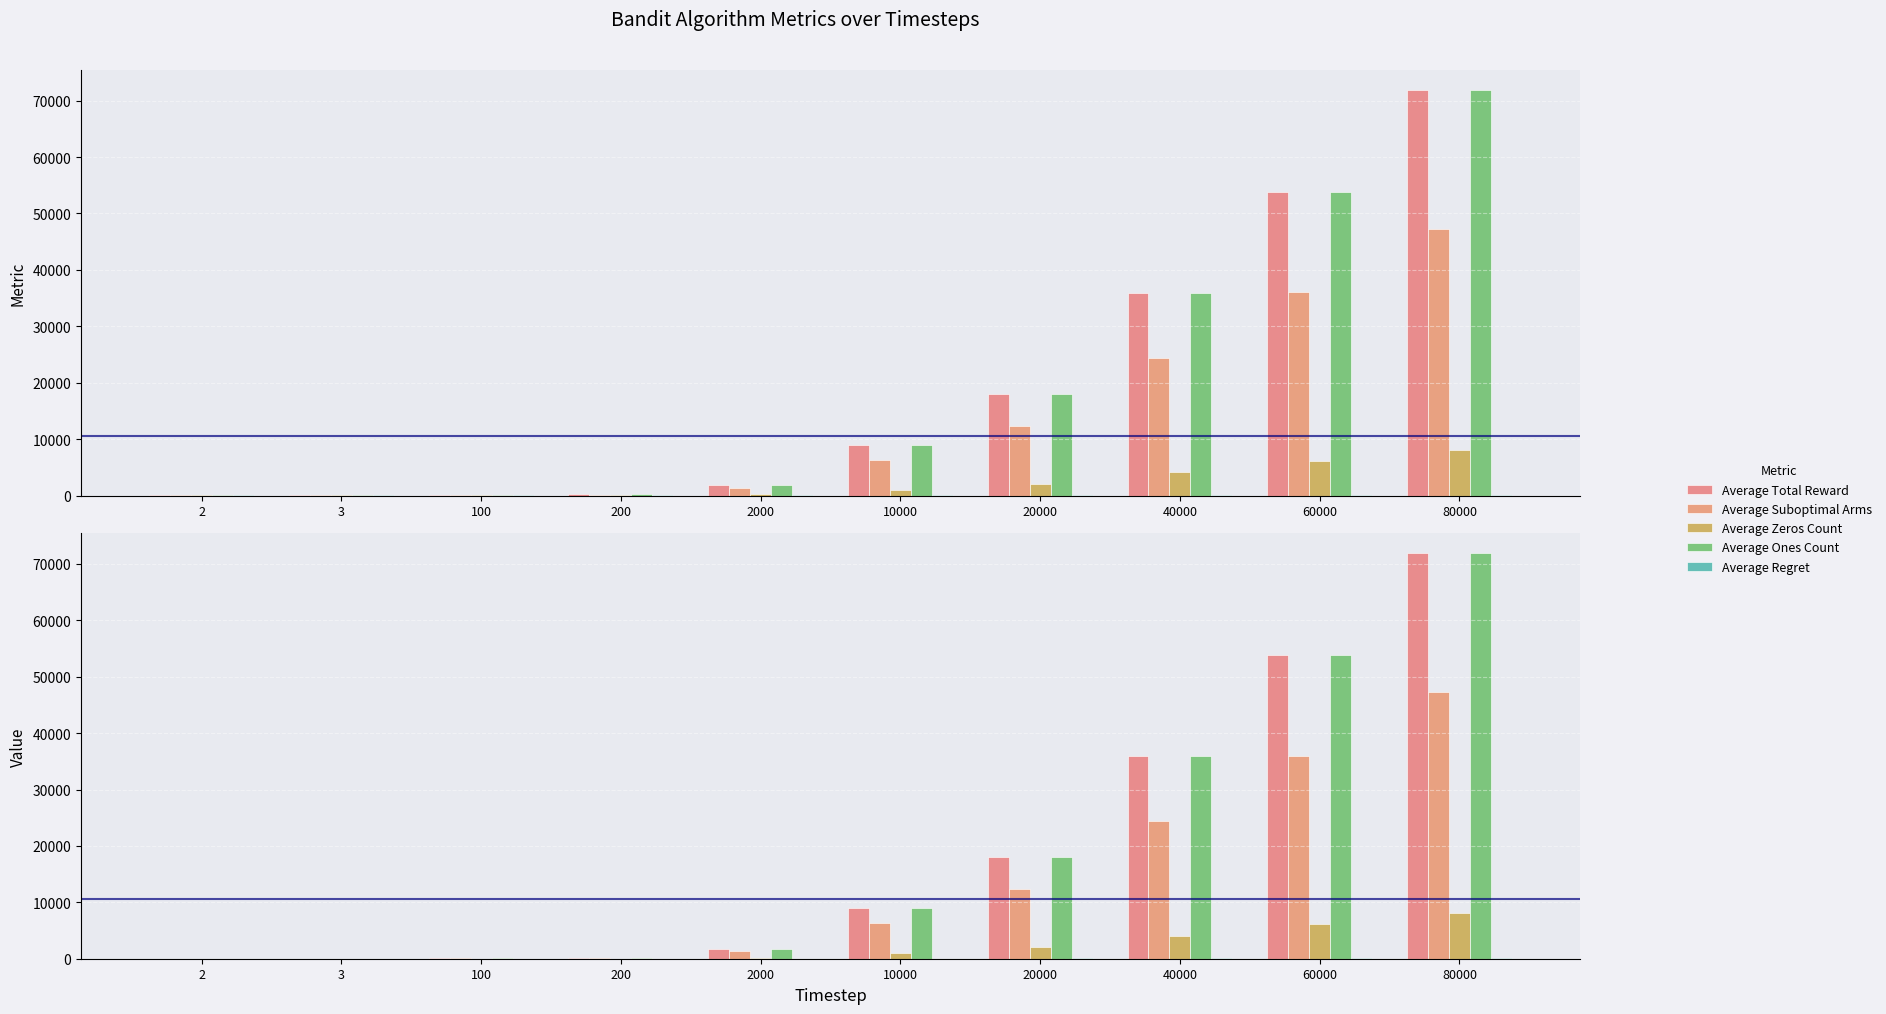

List the labels in order of Average Zeros Count value, largest first.

80000, 60000, 40000, 20000, 10000, 2000, 200, 100, 3, 2